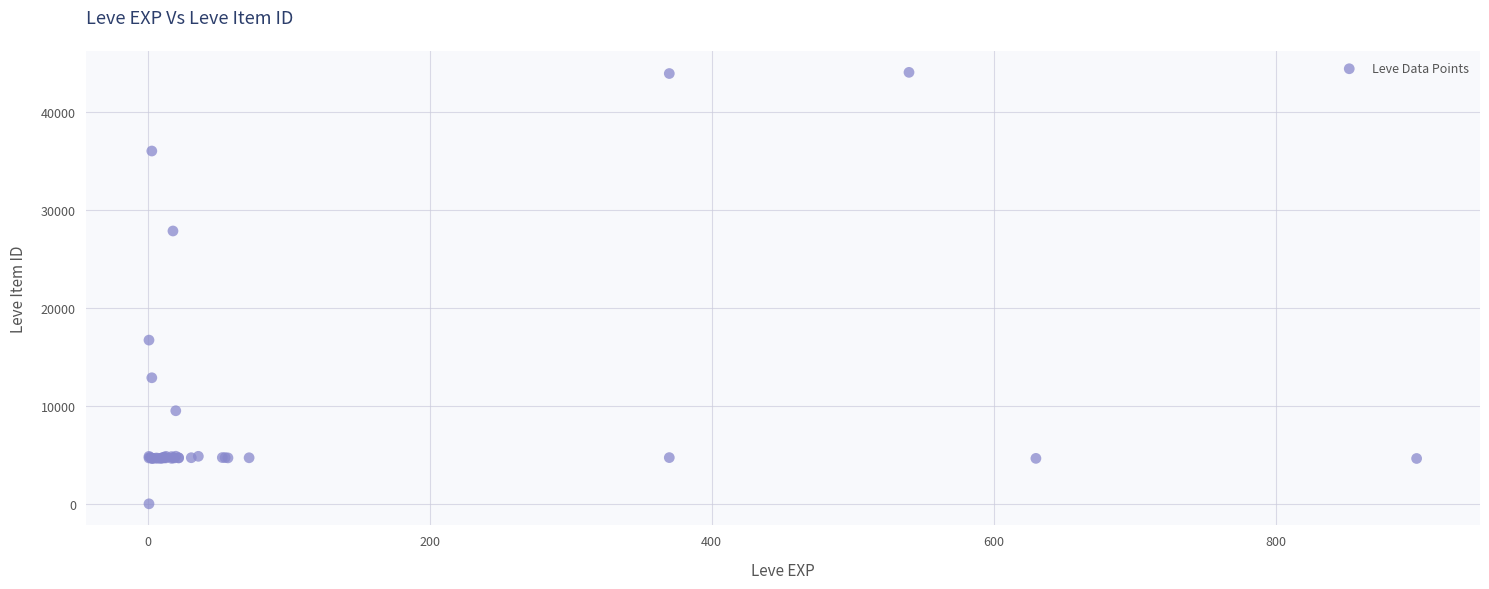

What Y value in the scatter plot is closest to 22050?

16734